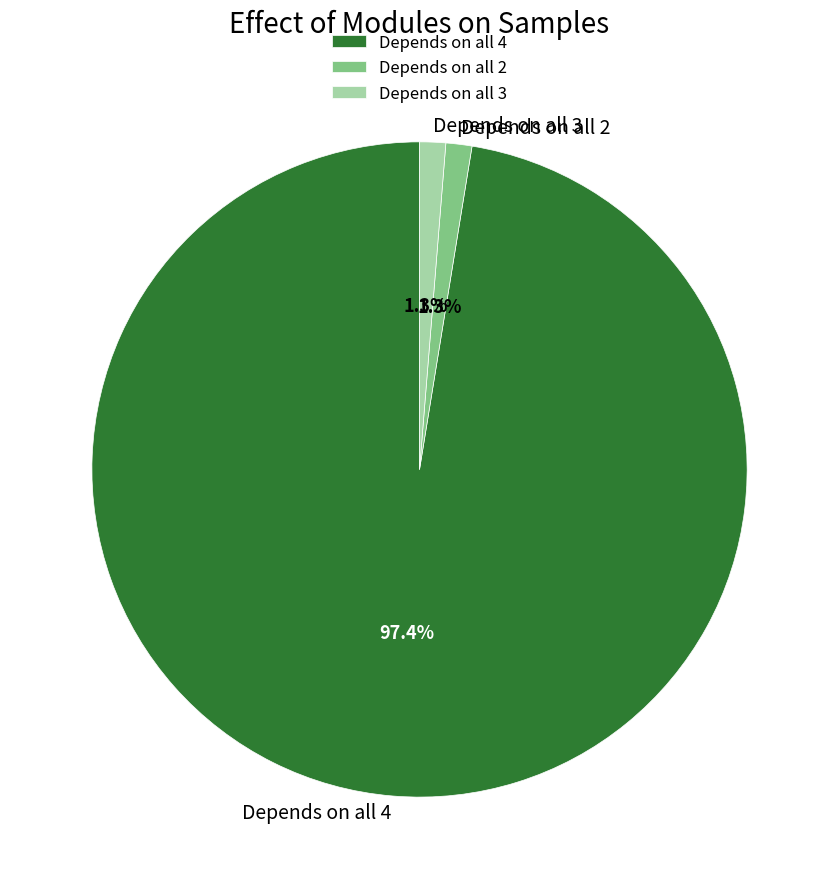

How many segments does this pie chart have?

3